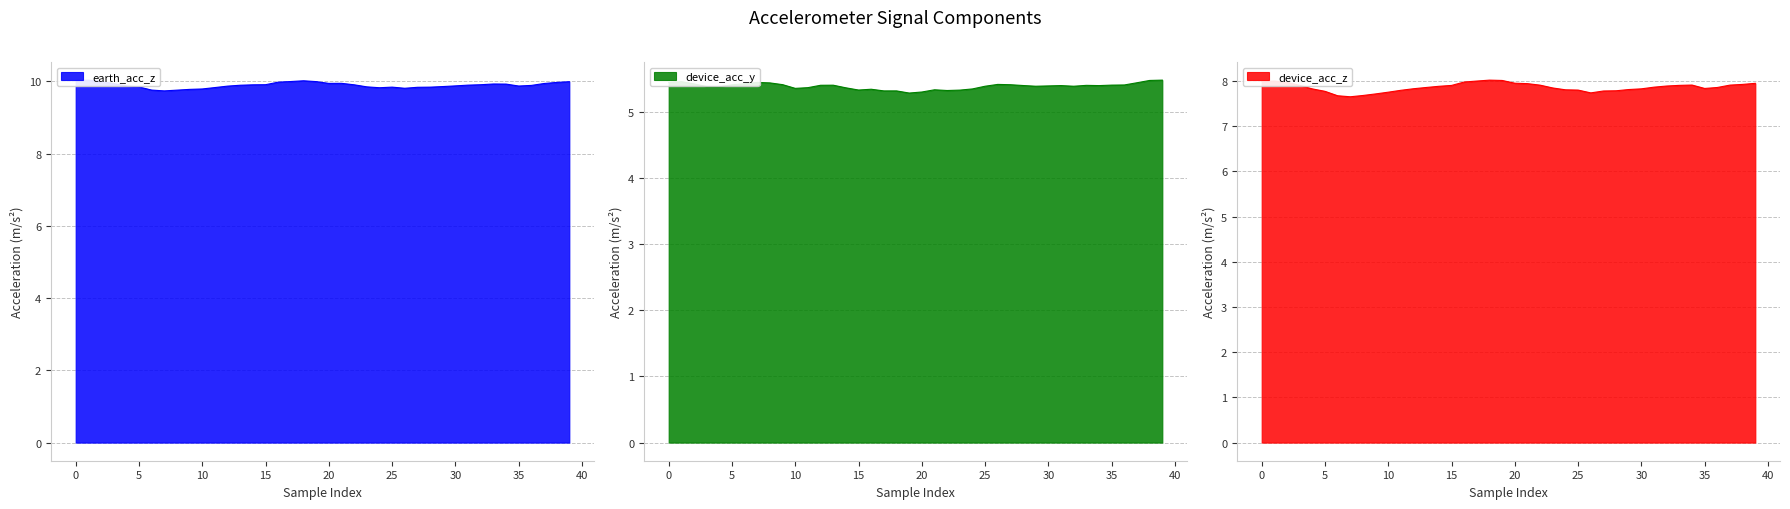

What is the lowest value of the device_acc_y series?

5.3